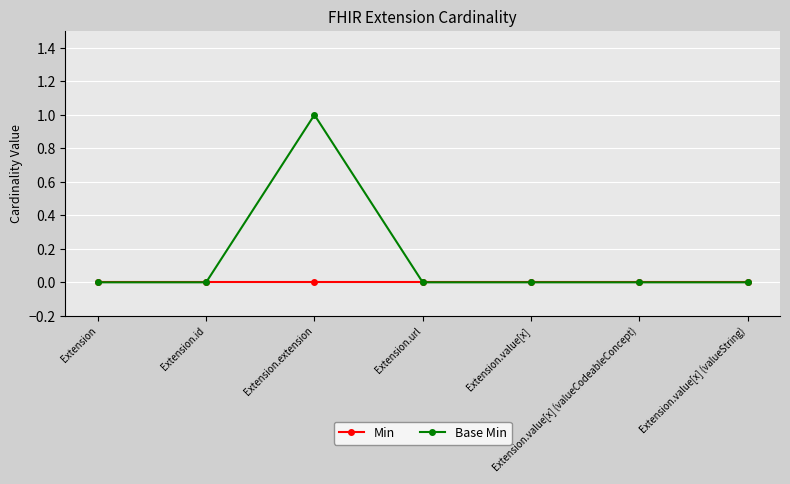

Which series has the largest total across all categories?

Base Min